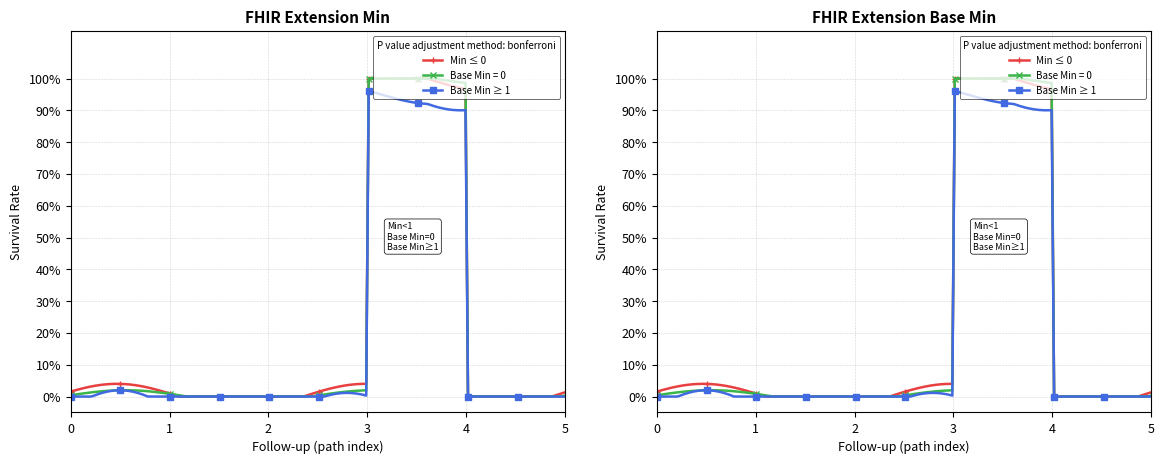

How many lines are shown in the chart?

6